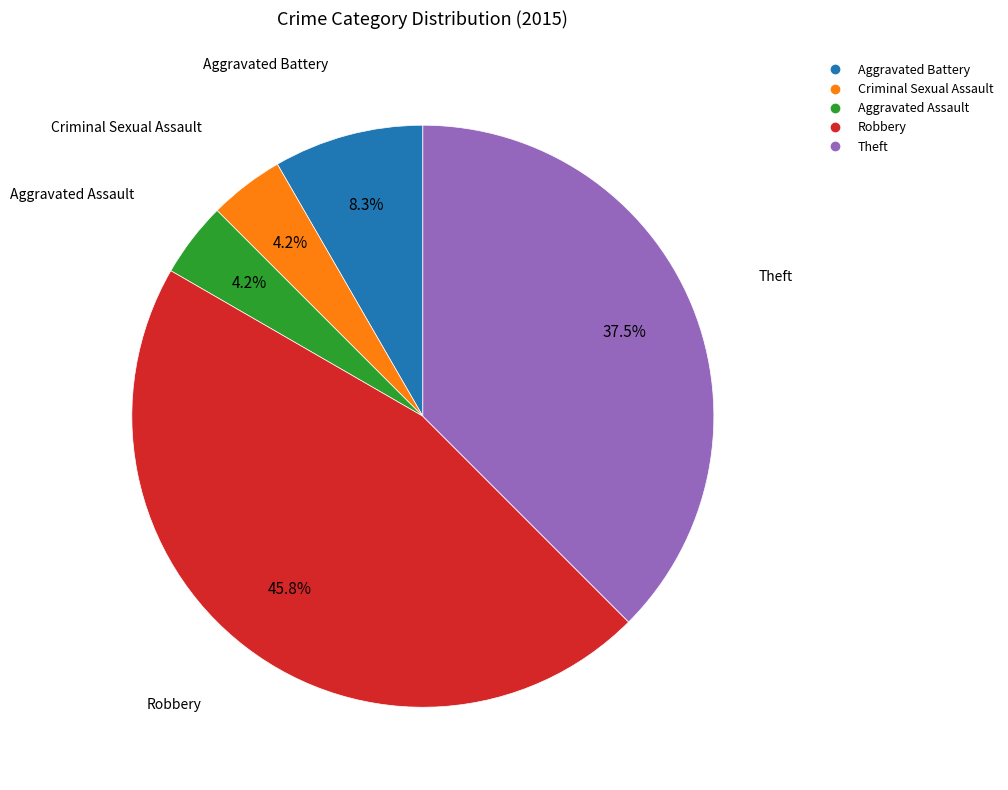

Combined, what portion of the pie is Theft and Aggravated Battery?

45.8%